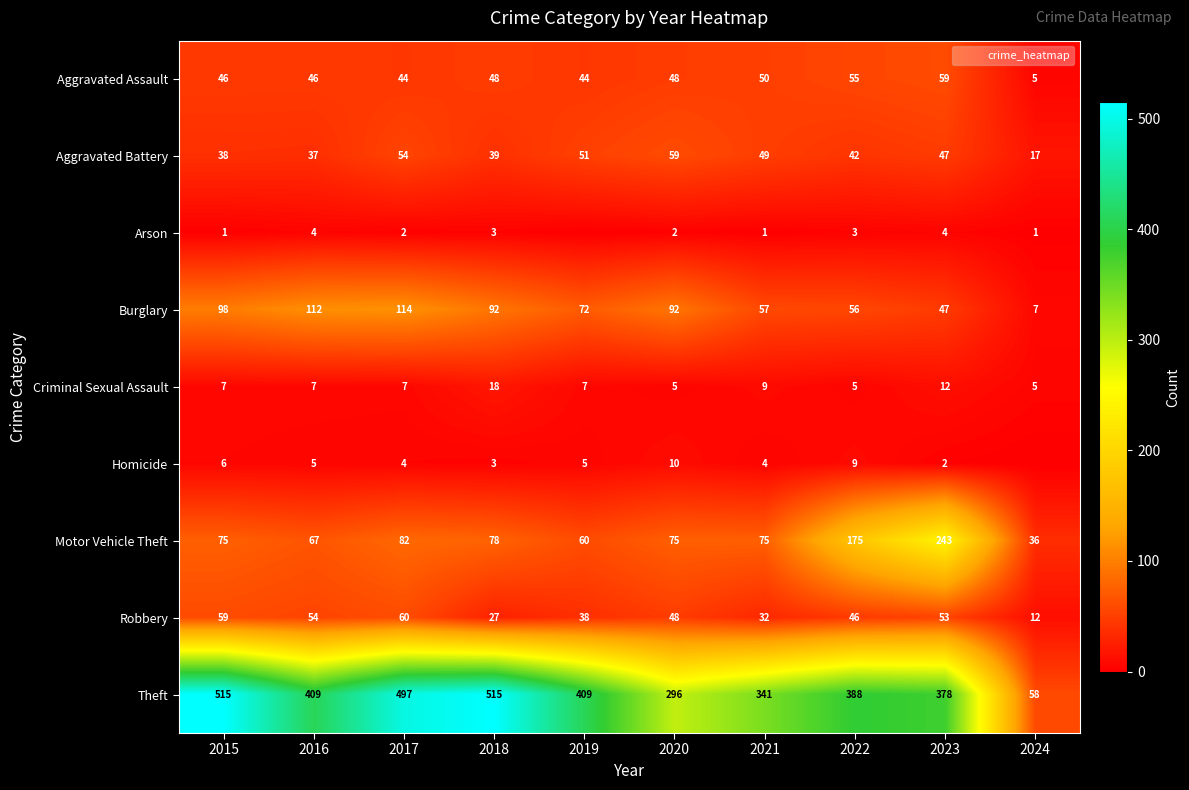

At 2015, list the series in order from smallest to largest.

Arson, Homicide, Criminal Sexual Assault, Aggravated Battery, Aggravated Assault, Robbery, Motor Vehicle Theft, Burglary, Theft